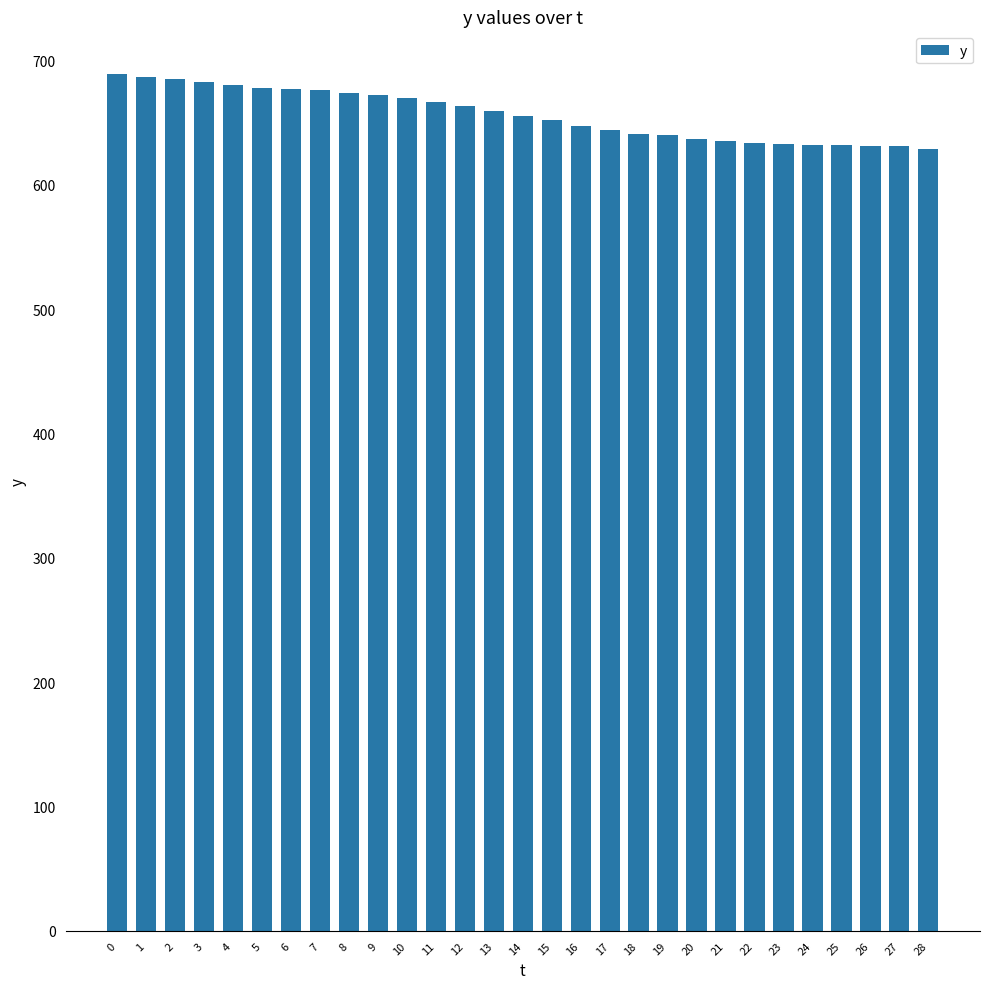

How many categories are shown in the chart?

29